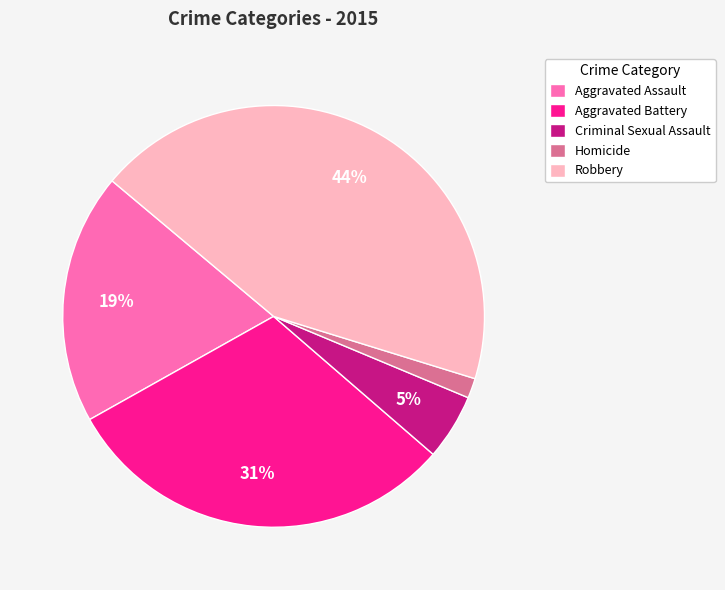

Which slice is the largest?

Robbery